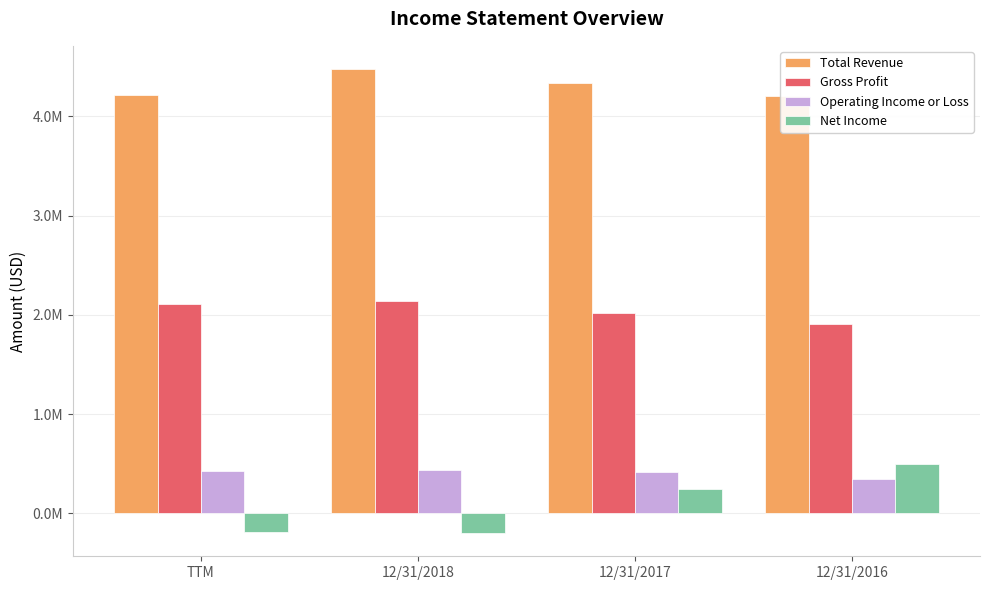

What is the value of the Net Income bar at the 2nd from the left?

-199080